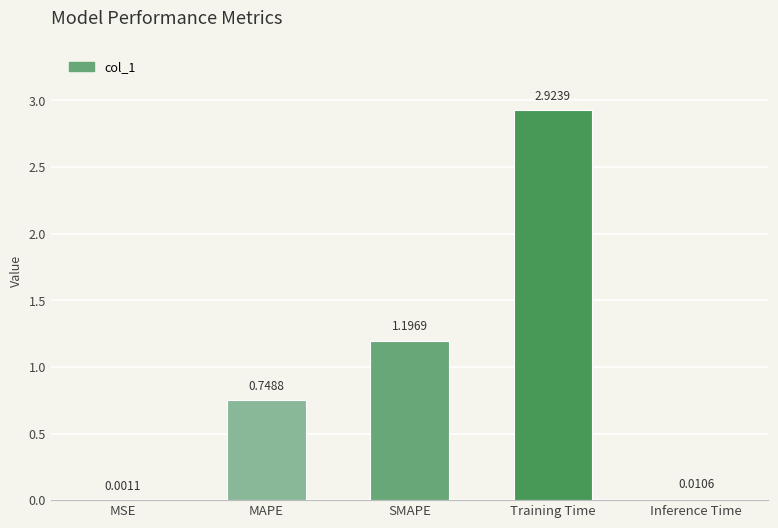

At which category does the chart reach its peak across all series?

Training Time